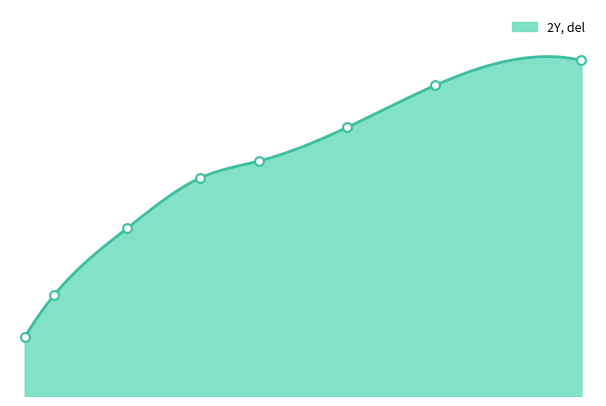

Which has a higher value, 43 or 33?

43